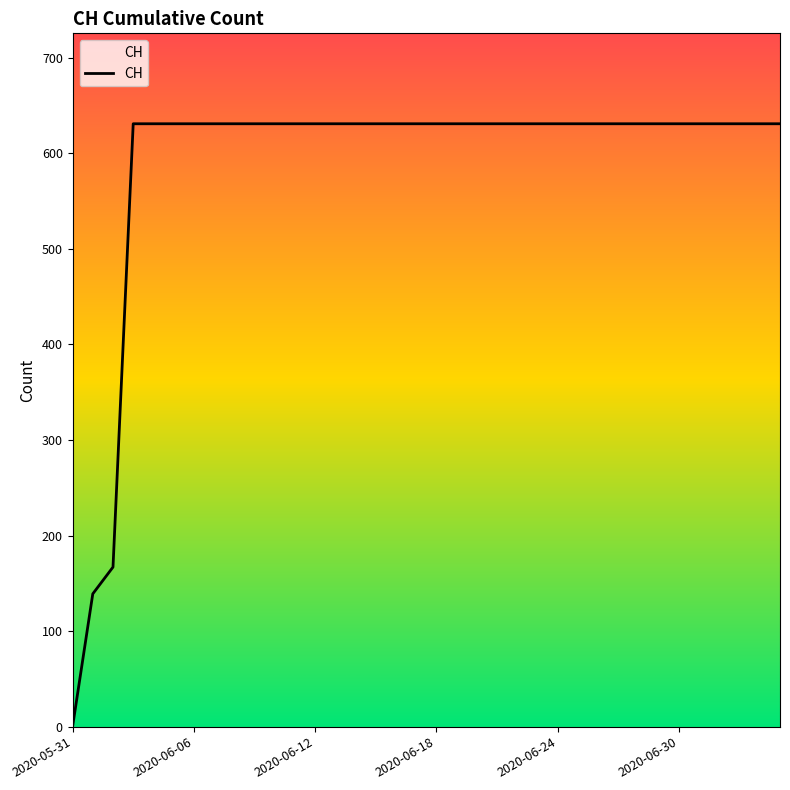

How many distinct data groups are displayed?

1